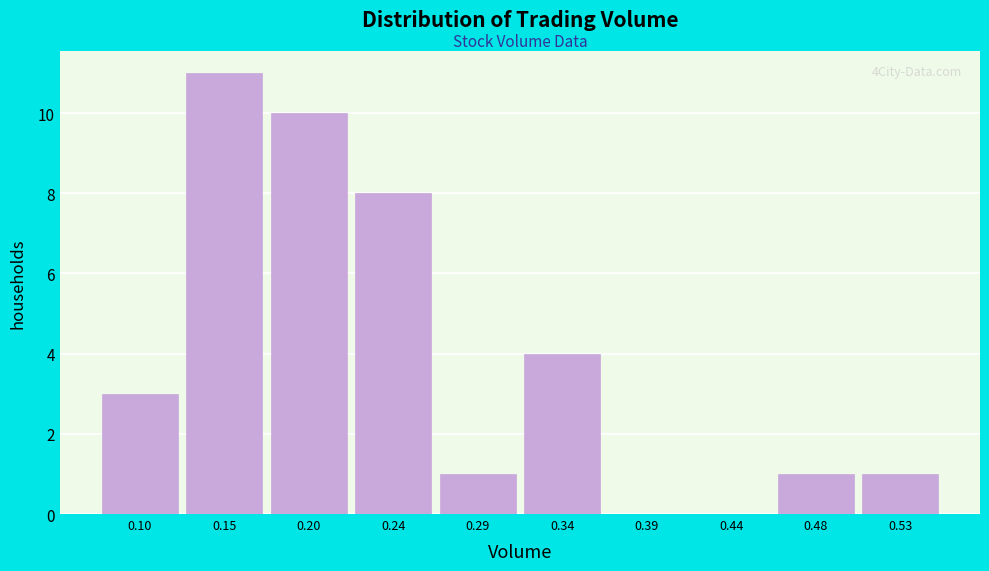

Reading left to right, what are all the values shown in this chart?

0.10=3	0.15=11	0.20=10	0.24=8	0.29=1	0.34=4	0.39=0	0.44=0	0.48=1	0.53=1